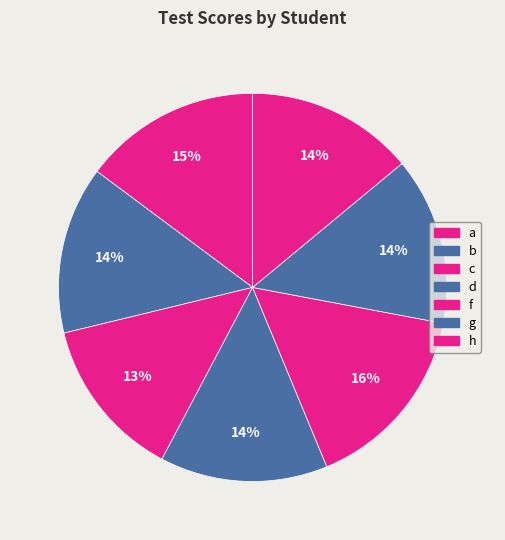

Which has a higher value, f or a?

f